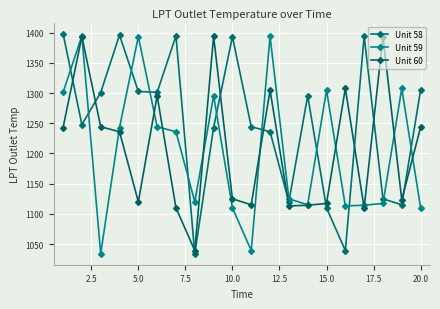

Which series has the largest total across all categories?

Unit 58